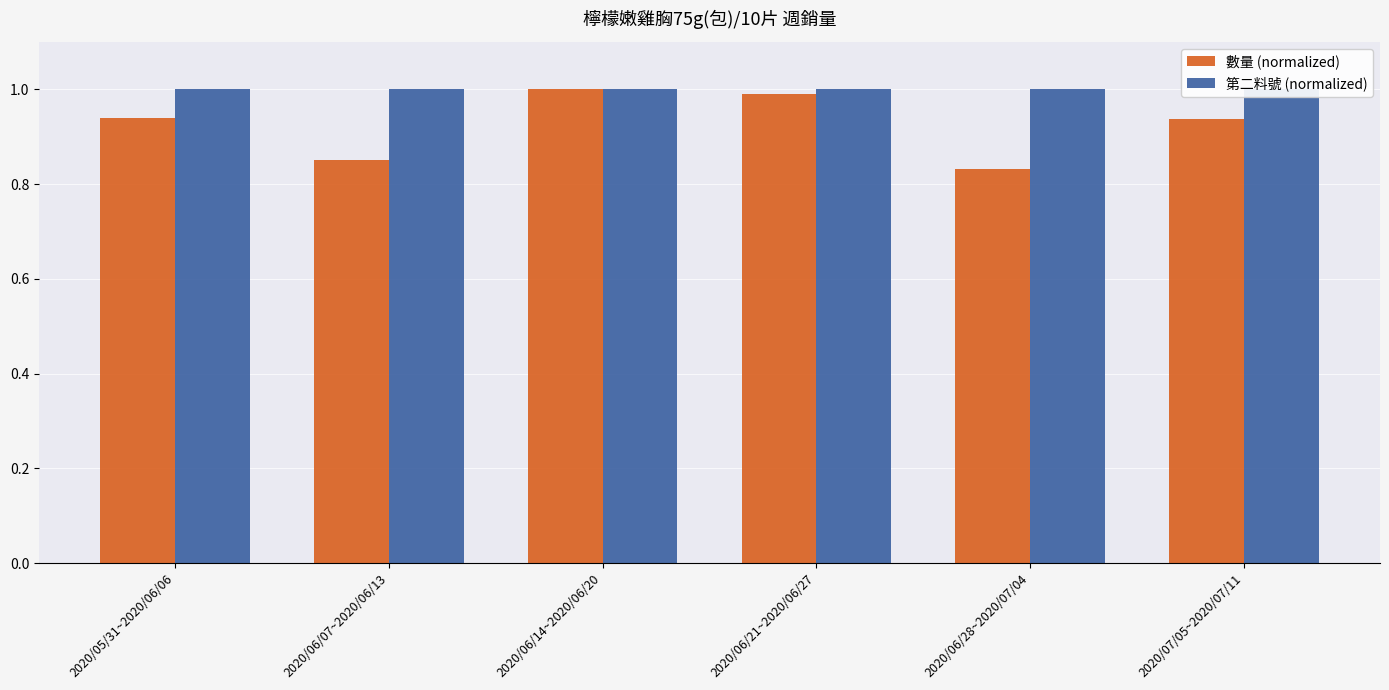

Is it true that 數量 (normalized) equals 1.8 at 2020/06/14~2020/06/20?

False